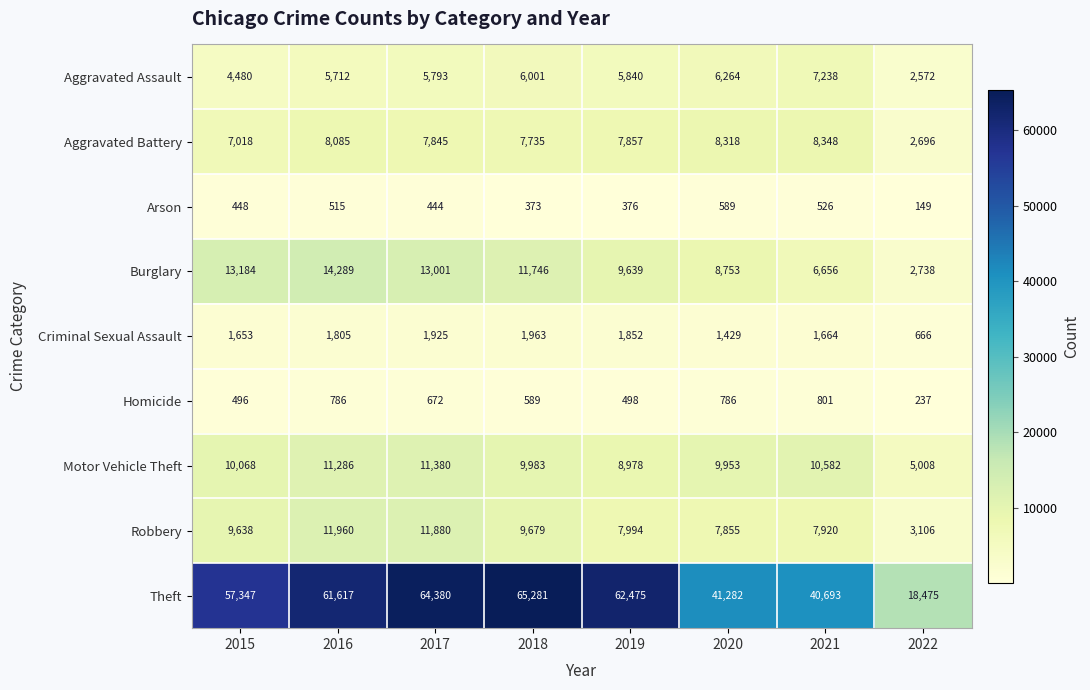

At which category does the chart reach its peak across all series?

2018